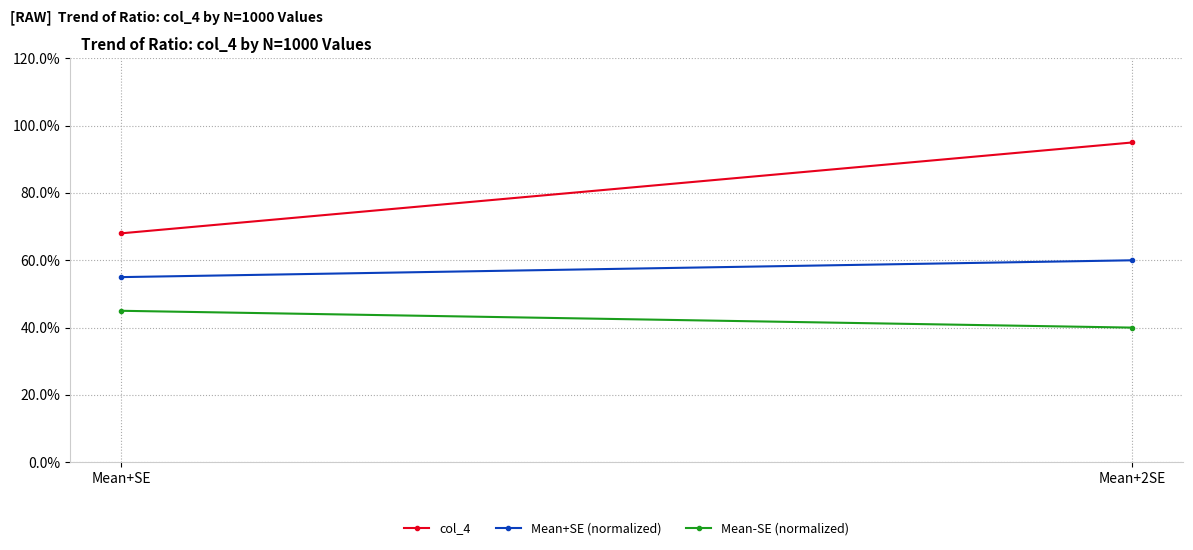

The Mean-SE (normalized) series shows 0.6 at Mean+2SE. True or false?

False